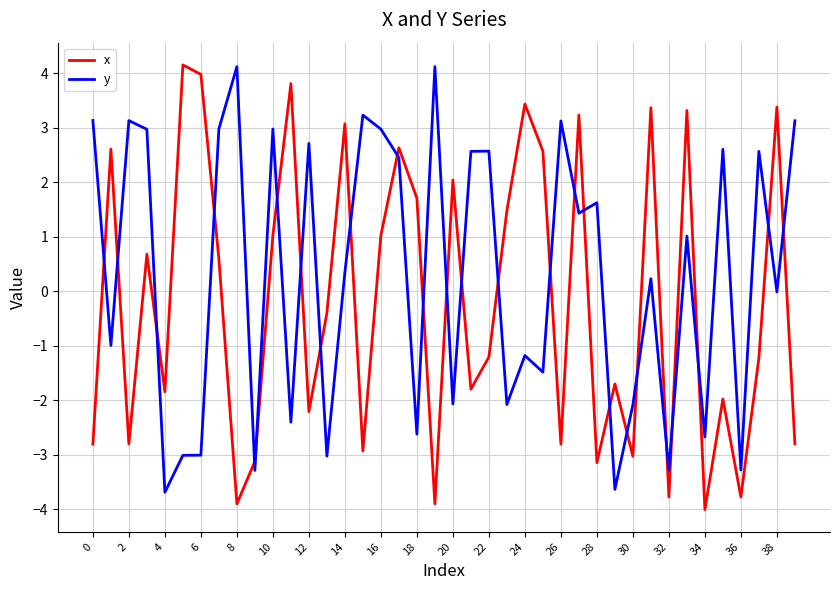

Which series has the largest total across all categories?

y